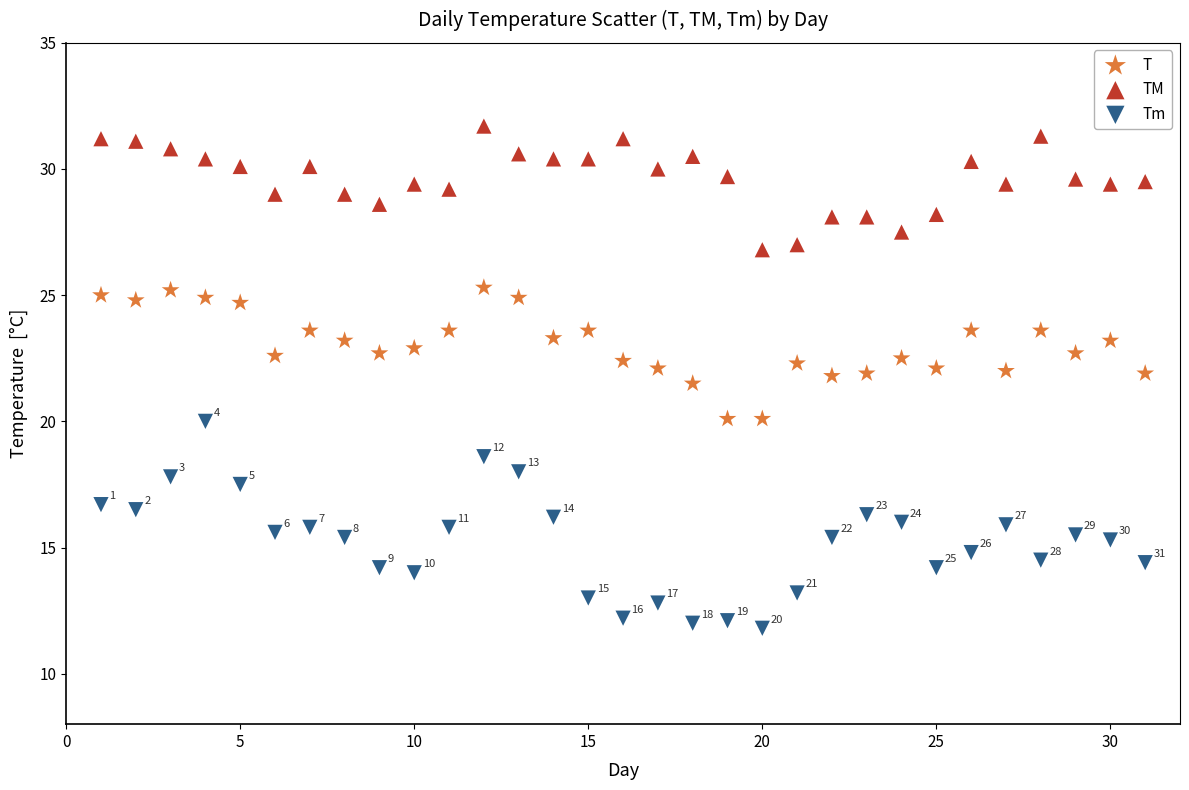

Which series has the largest Y range (max minus min)?

Tm